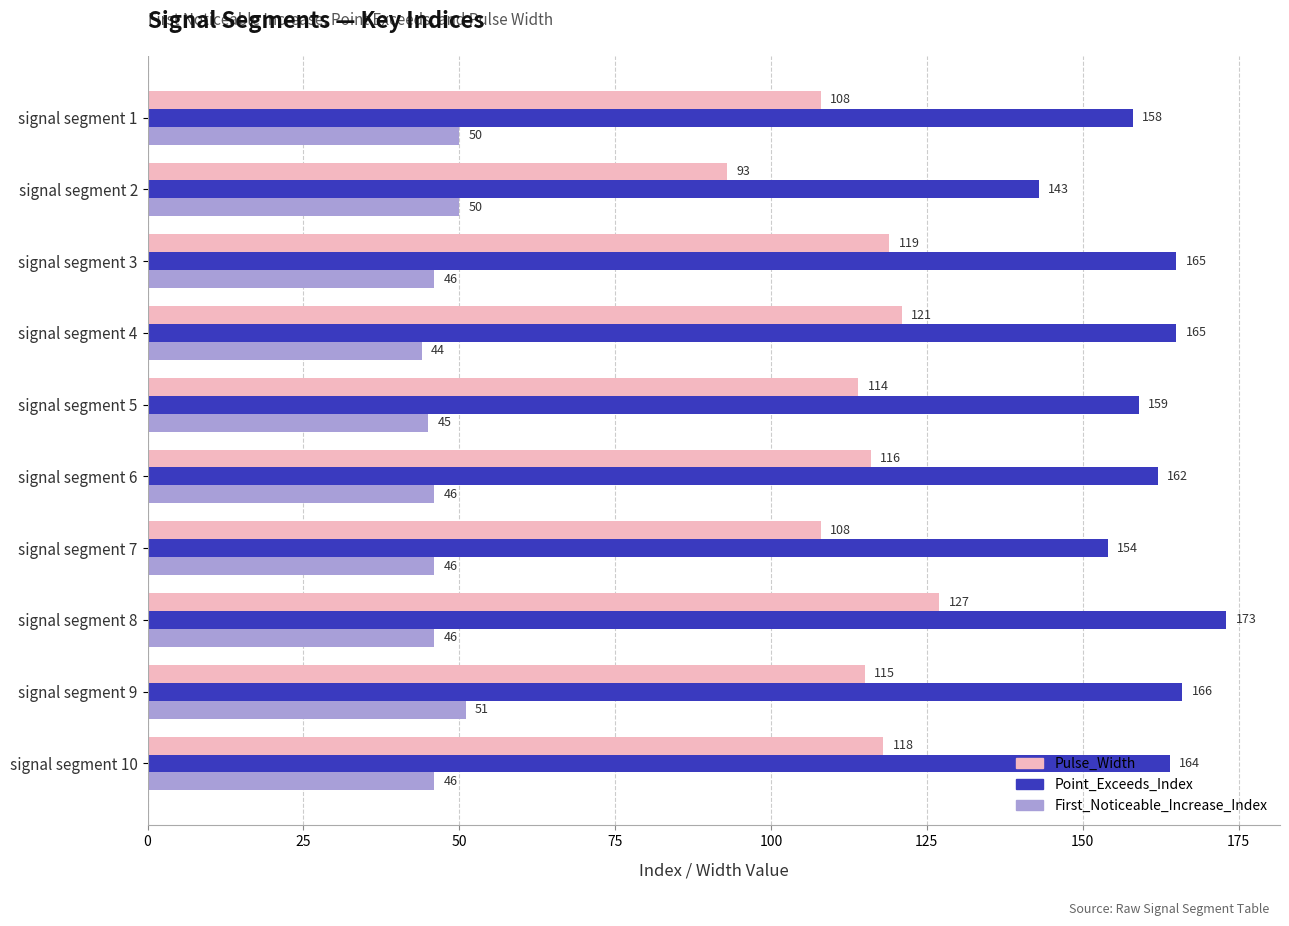

Which series has the largest range (max minus min)?

Pulse_Width